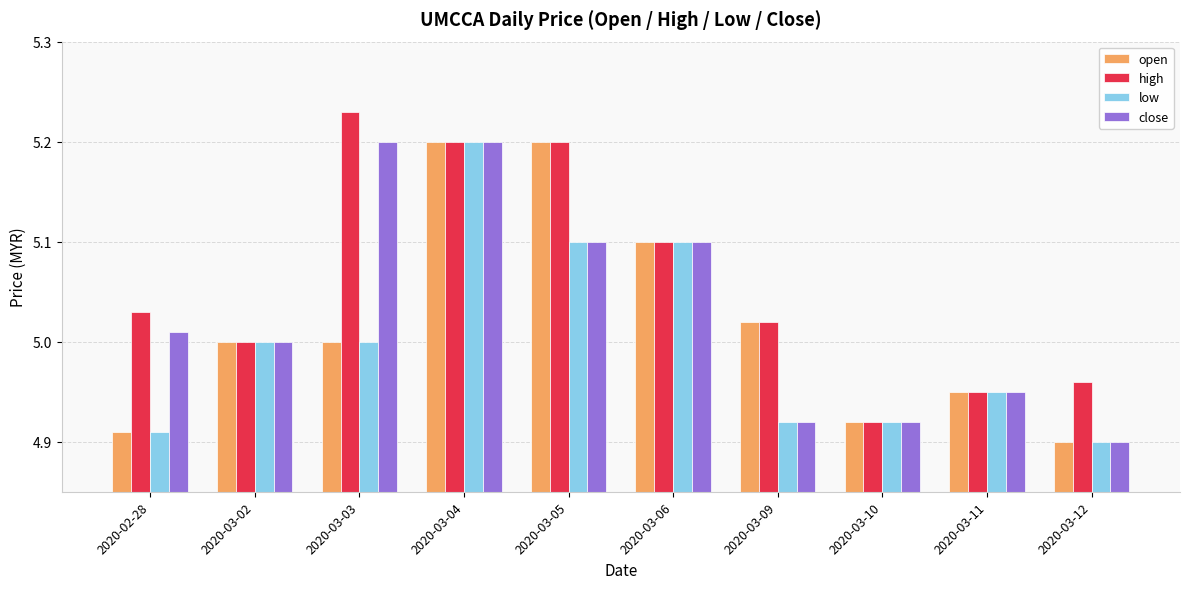

Which category has the highest value in the high series?

2020-03-03